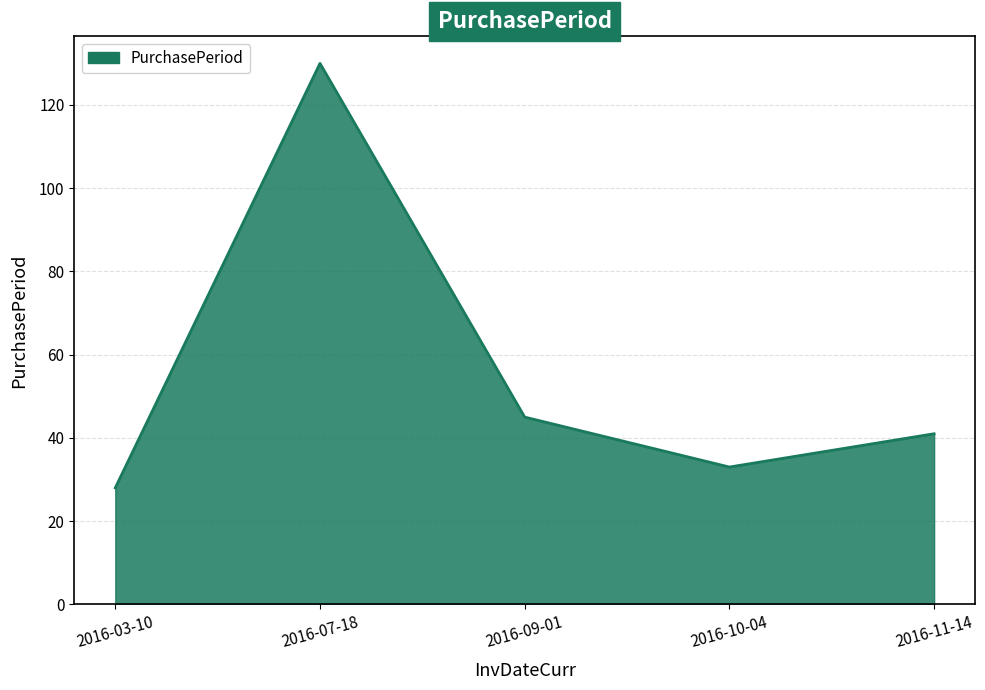

Rank the categories by value from highest to lowest.

2016-07-18, 2016-09-01, 2016-11-14, 2016-10-04, 2016-03-10